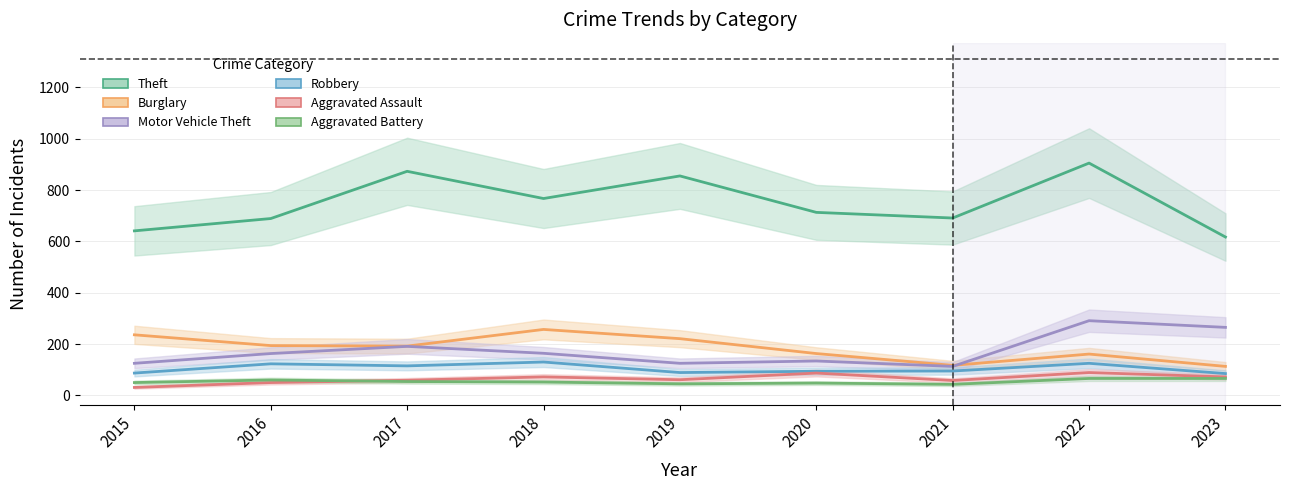

True or false: Aggravated Assault and Theft cross at least once.

False